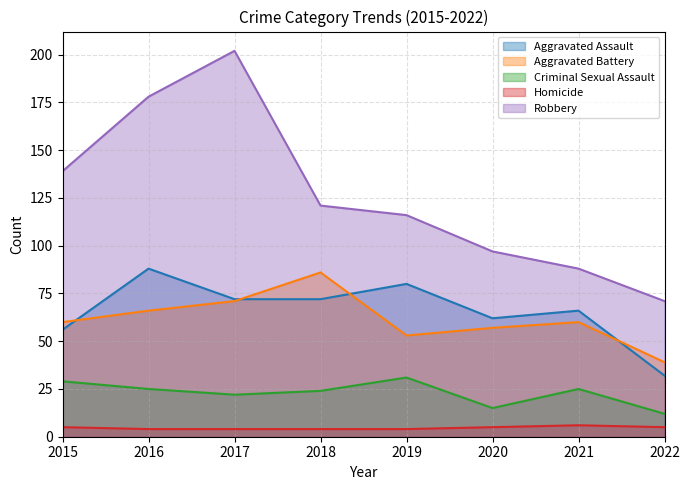

What is the sum of the Homicide values at 2018 and 2017?

8